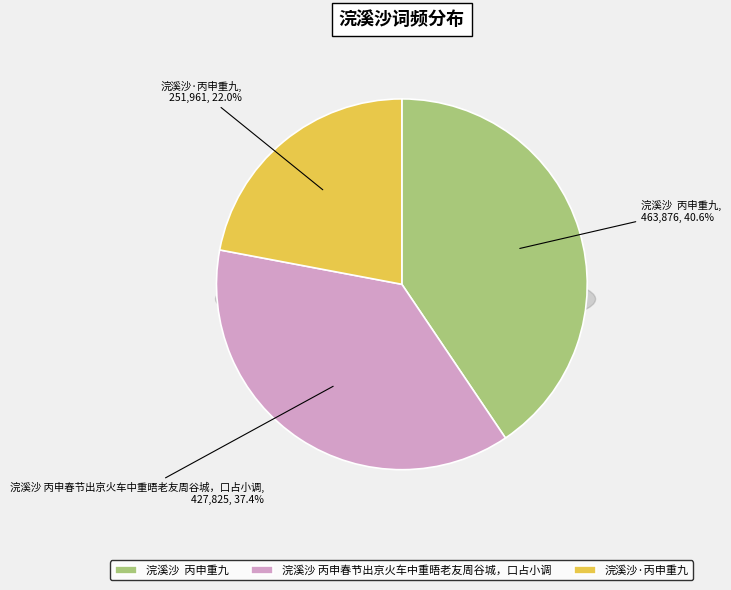

Rank the categories by value from highest to lowest.

浣溪沙  丙申重九, 浣溪沙 丙申春节出京火车中重晤老友周谷城，口占小调, 浣溪沙·丙申重九